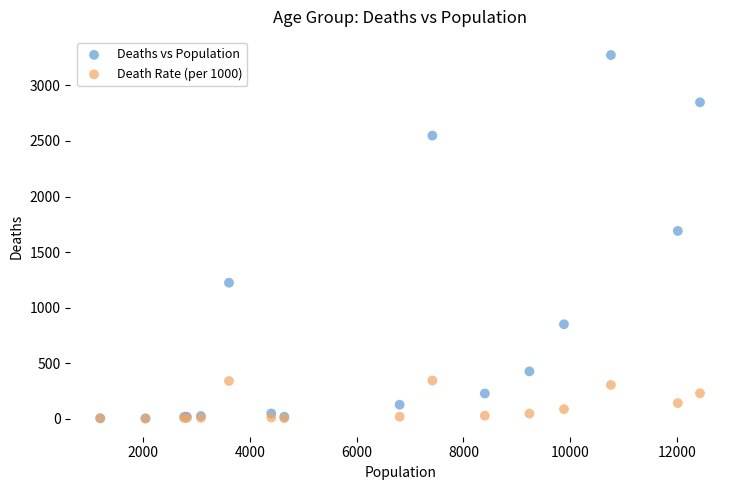

In the Deaths vs Population series, what Y value is closest to 1638?

1690.0